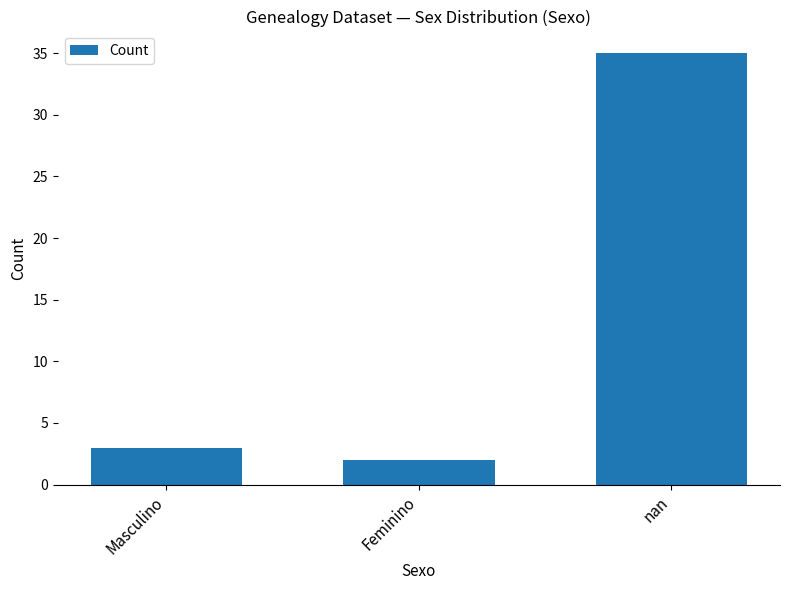

What is the value of the 2nd bar from the left?

2